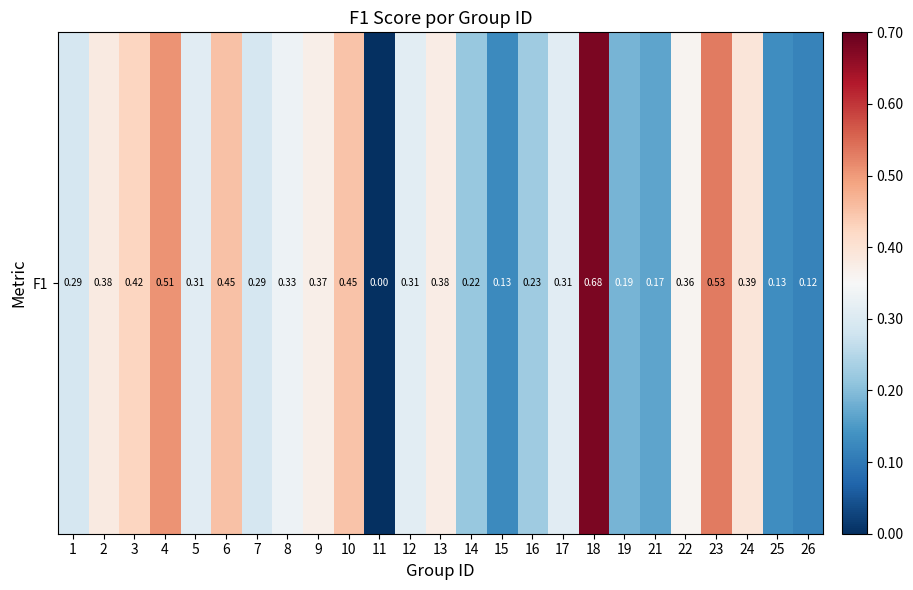

Reading right to left, extract all data points from this chart.

26=0.1	25=0.1	24=0.4	23=0.5	22=0.4	21=0.2	19=0.2	18=0.7	17=0.3	16=0.2	15=0.1	14=0.2	13=0.4	12=0.3	11=0.0	10=0.5	9=0.4	8=0.3	7=0.3	6=0.5	5=0.3	4=0.5	3=0.4	2=0.4	1=0.3